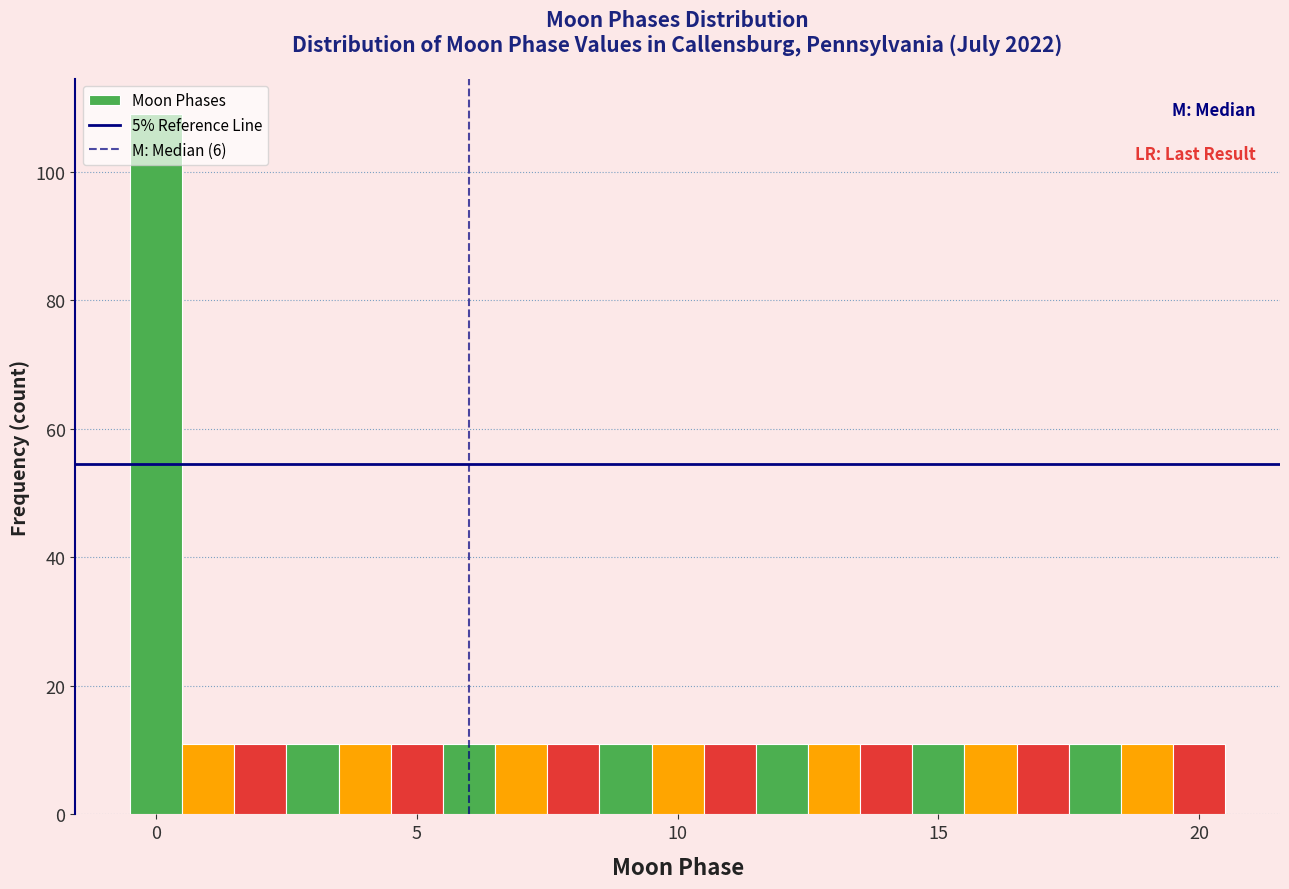

Around what value on the x-axis is the tallest bar? Give the approximate position of its centre, as read against the axis.

0.0